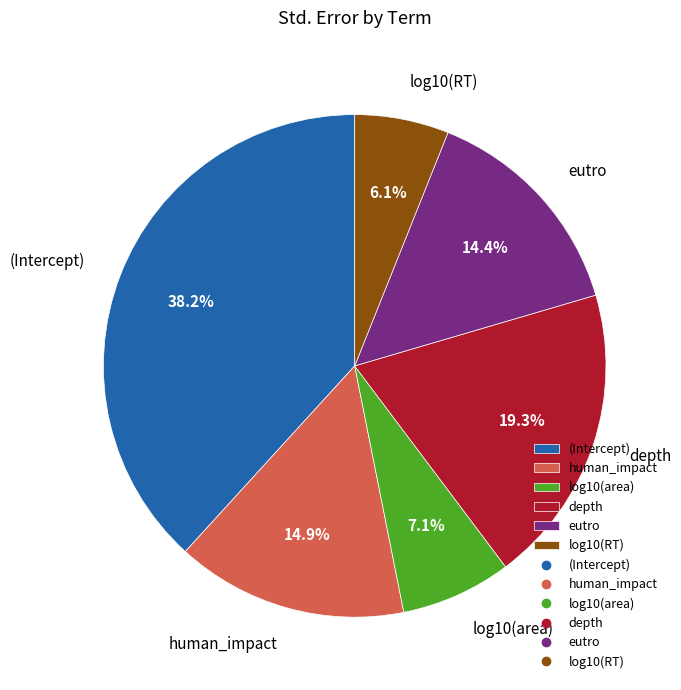

Between log10(RT) and eutro, which is larger?

eutro